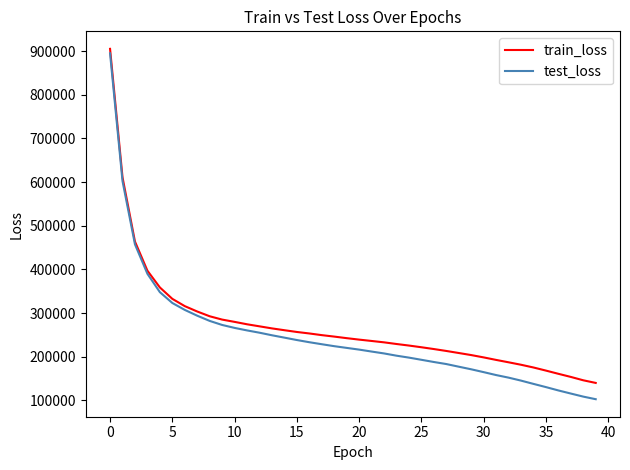

What is the lowest value of the test_loss series?

102516.9